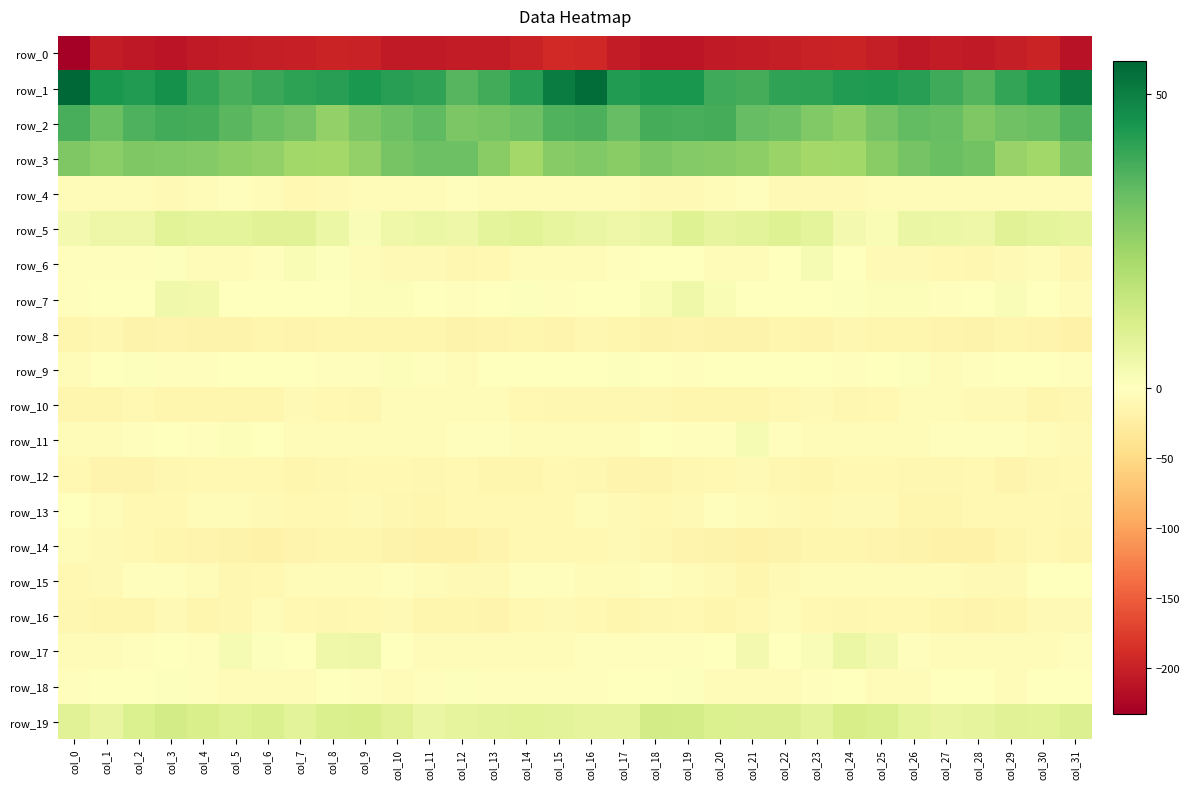

The value of row_16 at col_23 is -10.6. True or false?

True